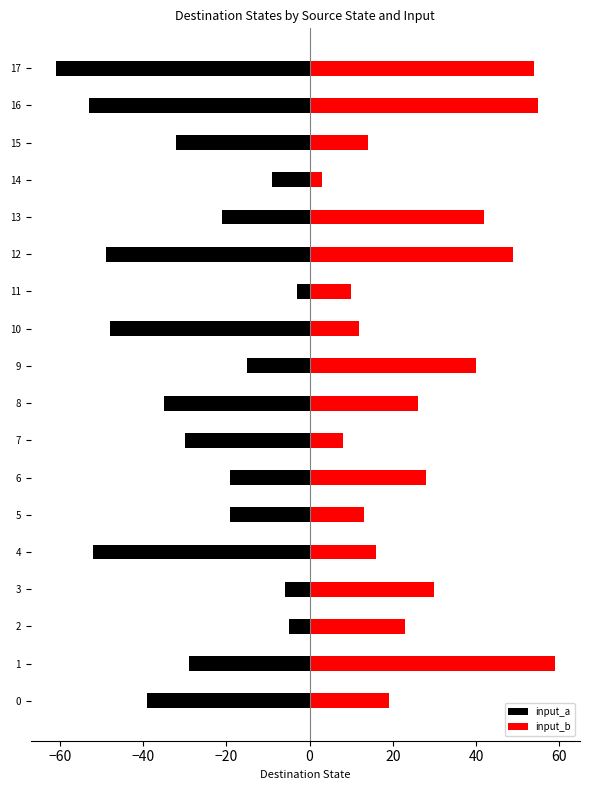

What is the lowest value of the input_b series?

3